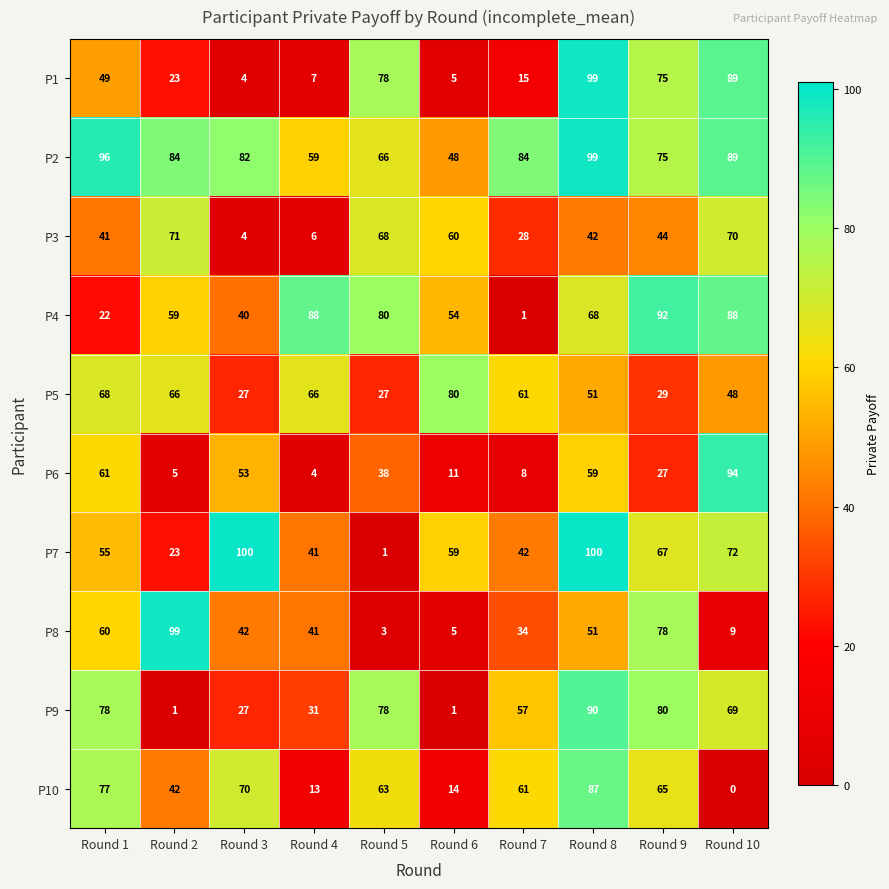

What is the maximum value shown in the chart?

100